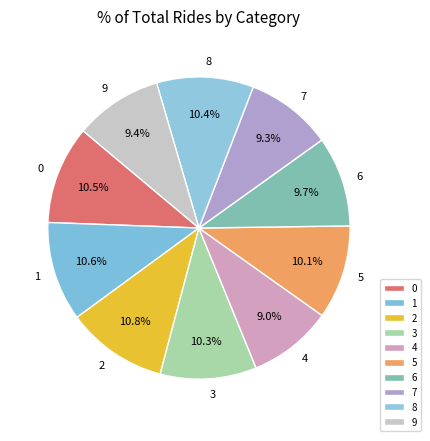

What percentage is the 1 slice, to the nearest percent?

11%